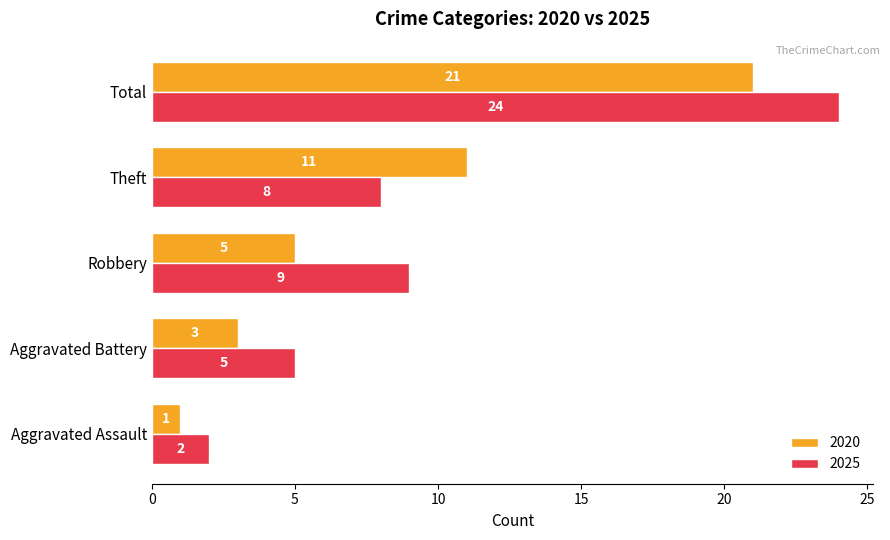

Which label corresponds to the largest value in the chart?

Total